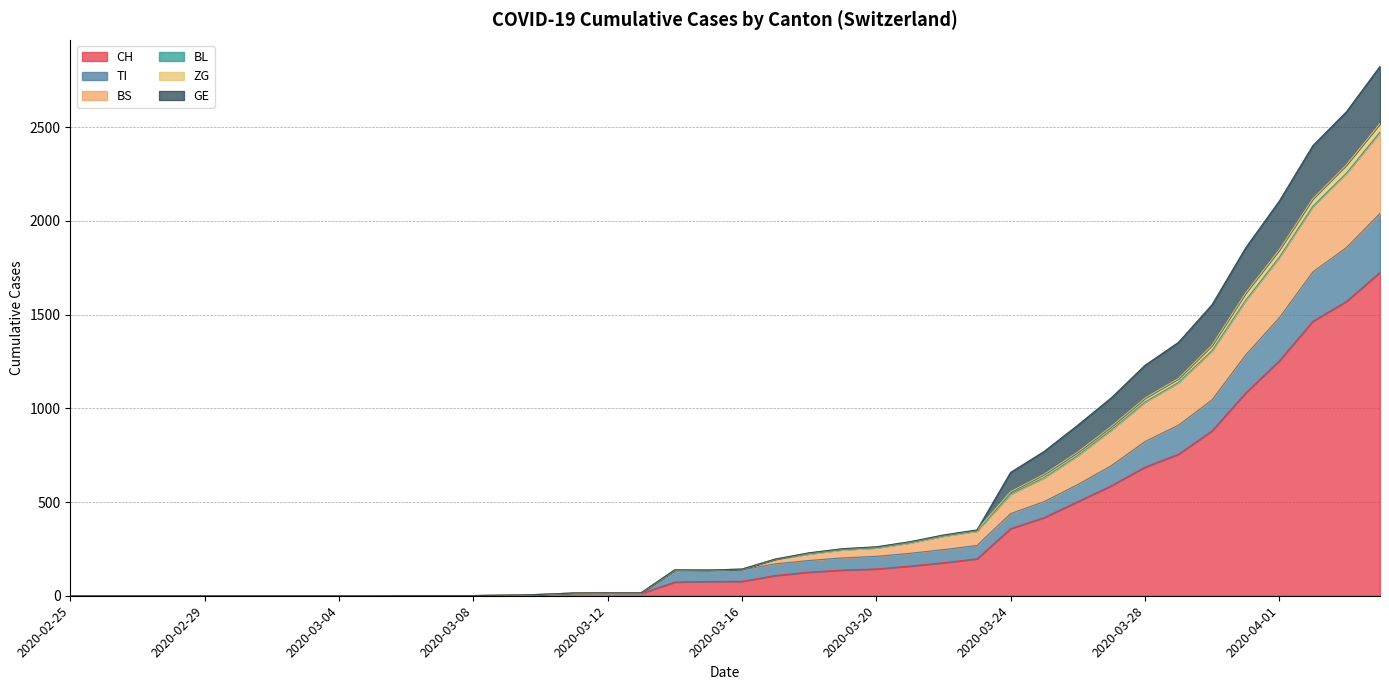

Read the CH value at 2020-03-14.

73